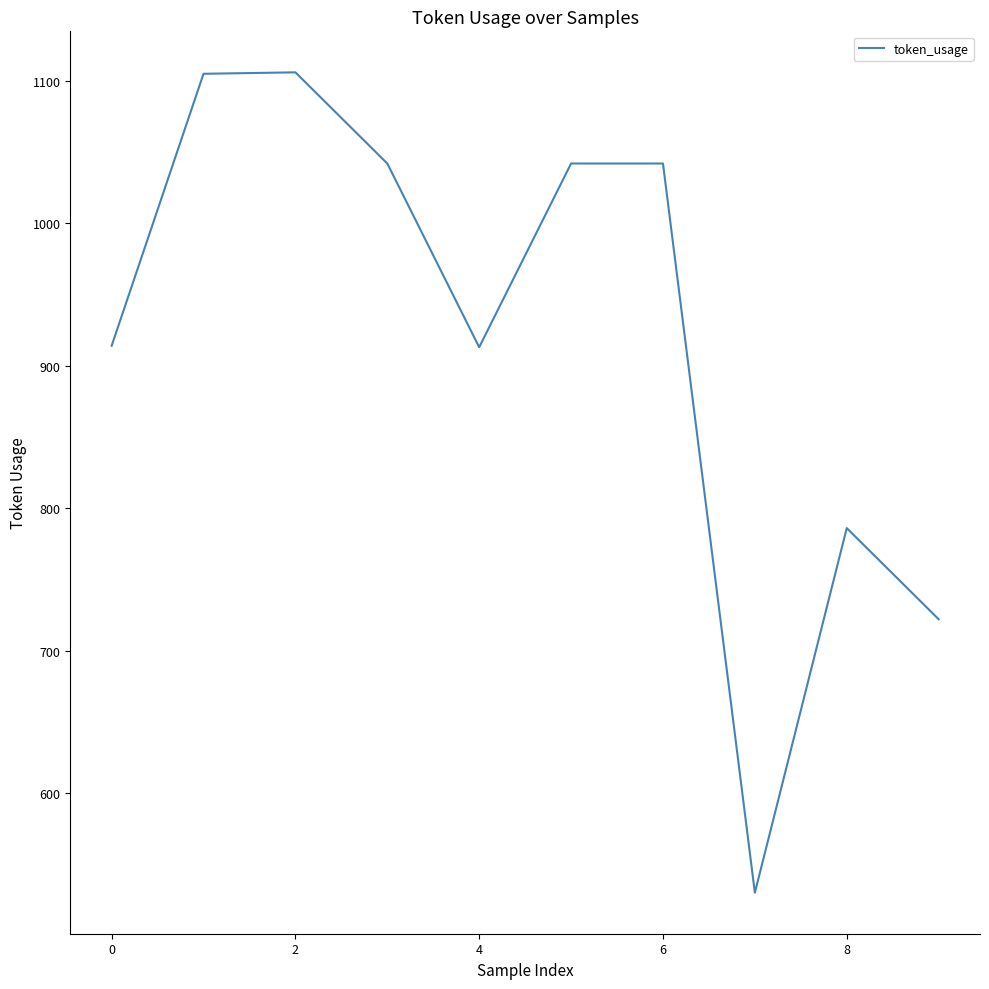

What is the difference between the maximum and minimum values?

576